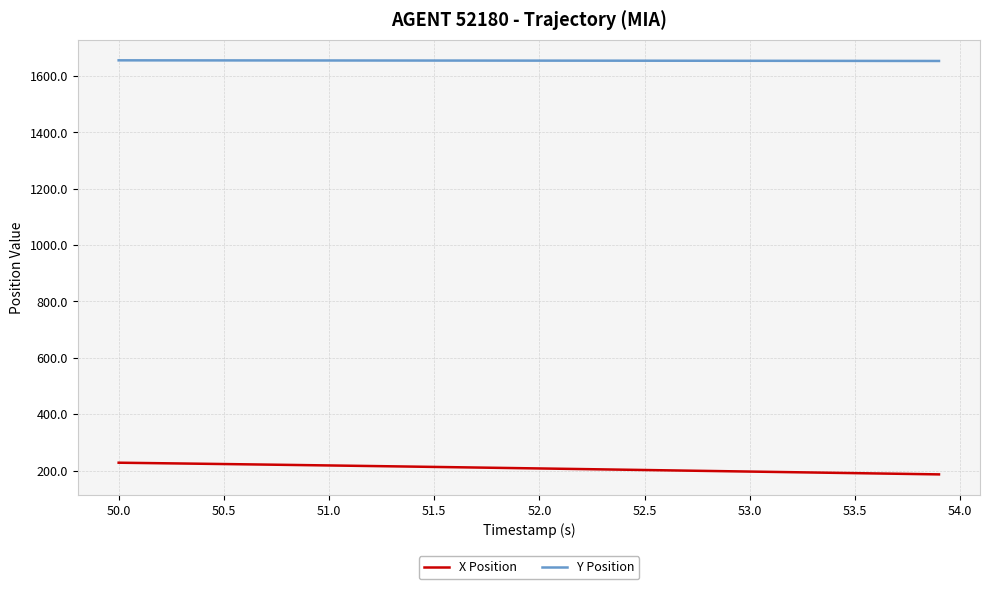

What is the maximum value for Y Position?

1655.3